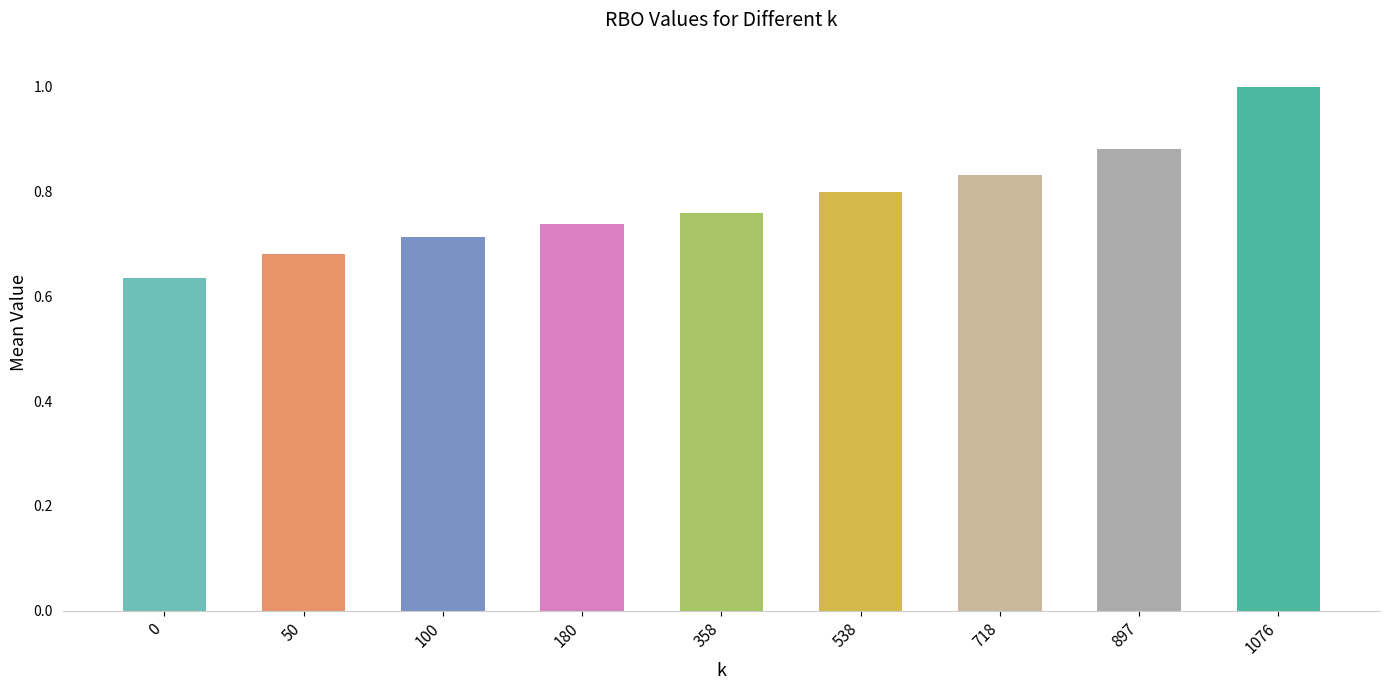

How many bars are there in total?

9